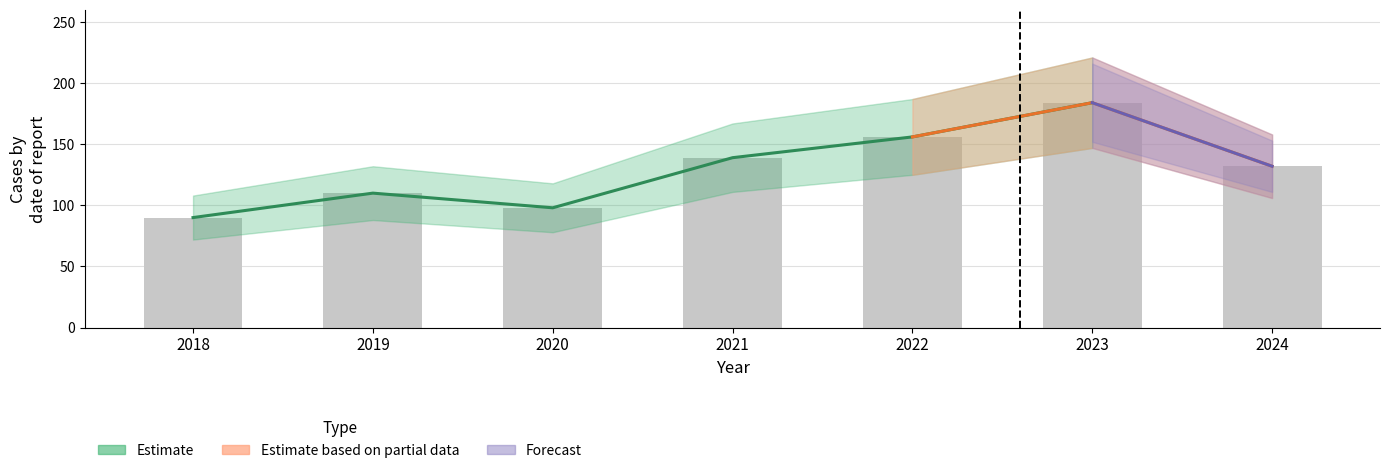

What is the difference between the Quantity values at 2020 and 2023?

86.0